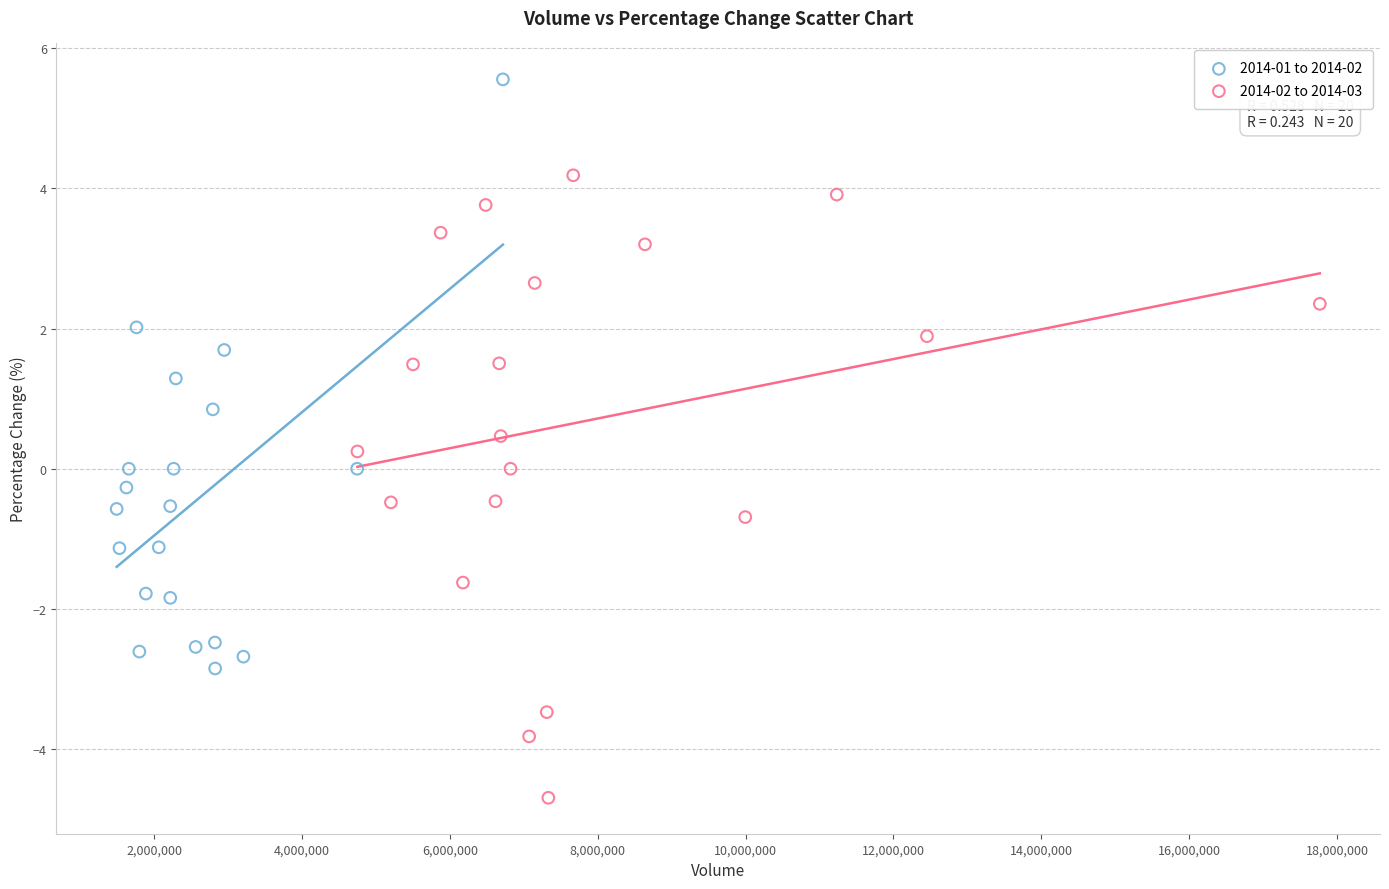

Which series contains the lowest Y value?

2014-02 to 2014-03